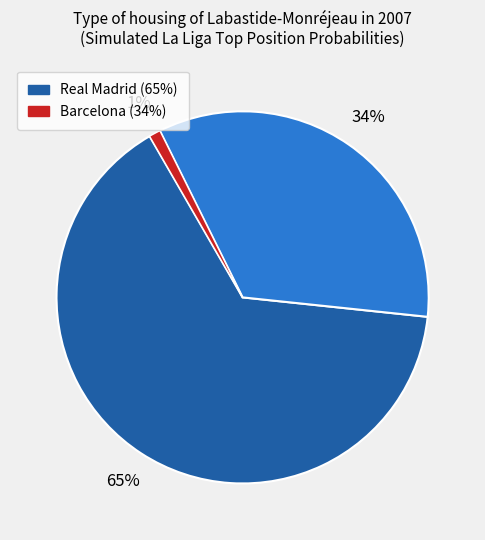

To the nearest percent, what is the difference between the largest and smallest slice percentages?

64%